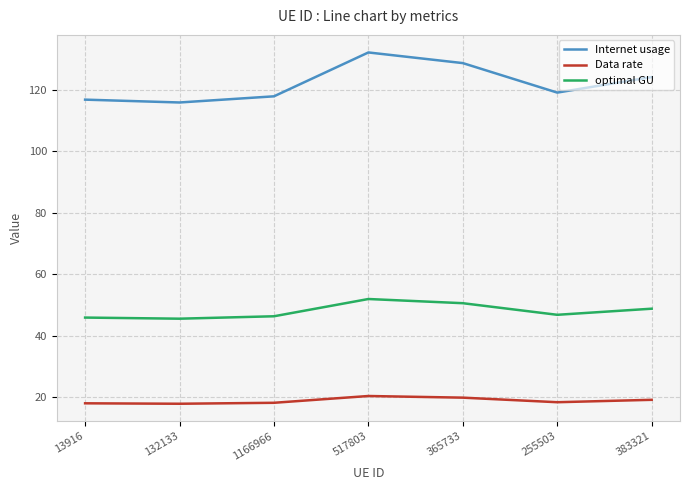

Between 1166966 and 383321, which series saw the biggest shift?

Internet usage